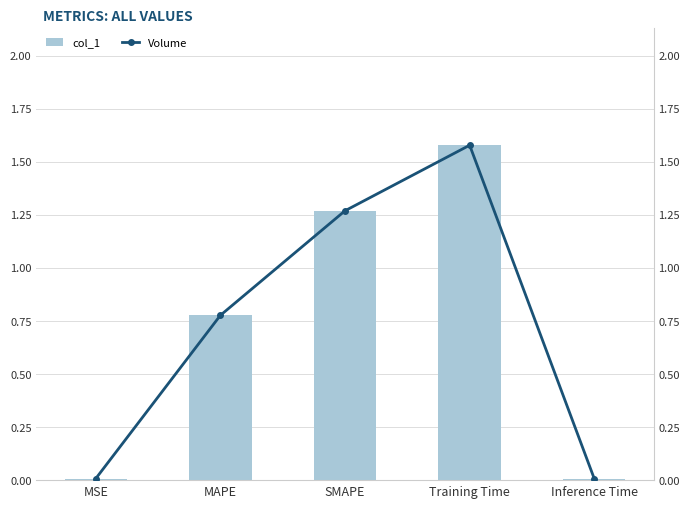

The Volume series shows 1.1 at MAPE. True or false?

False